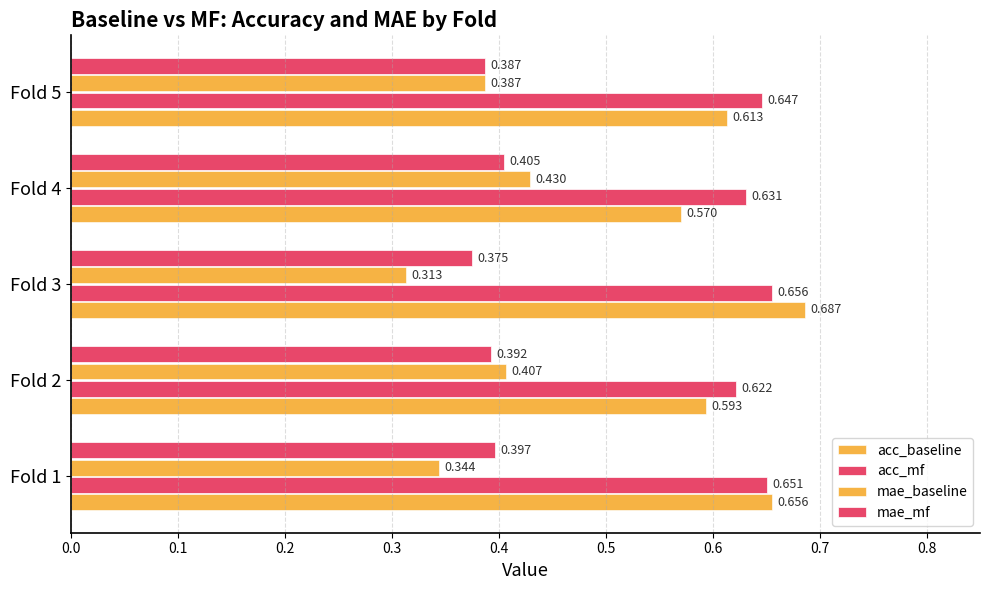

How many distinct data groups are displayed?

4